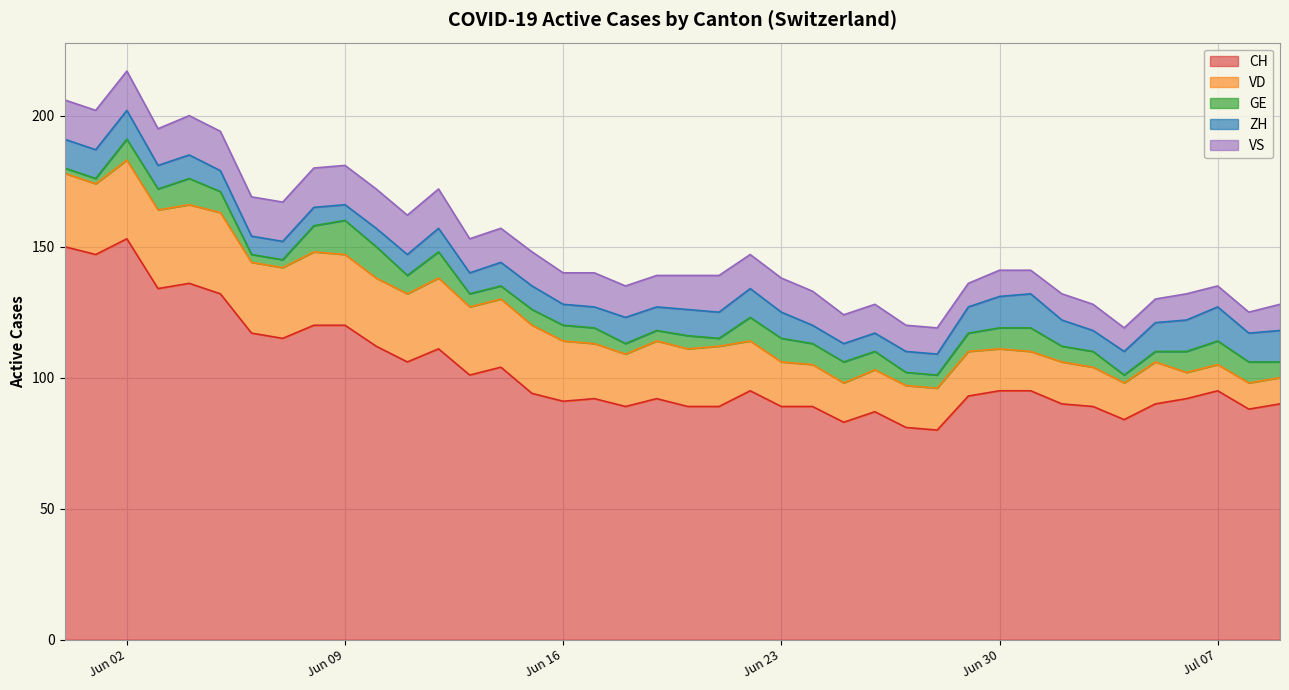

What is the maximum value for ZH?

13